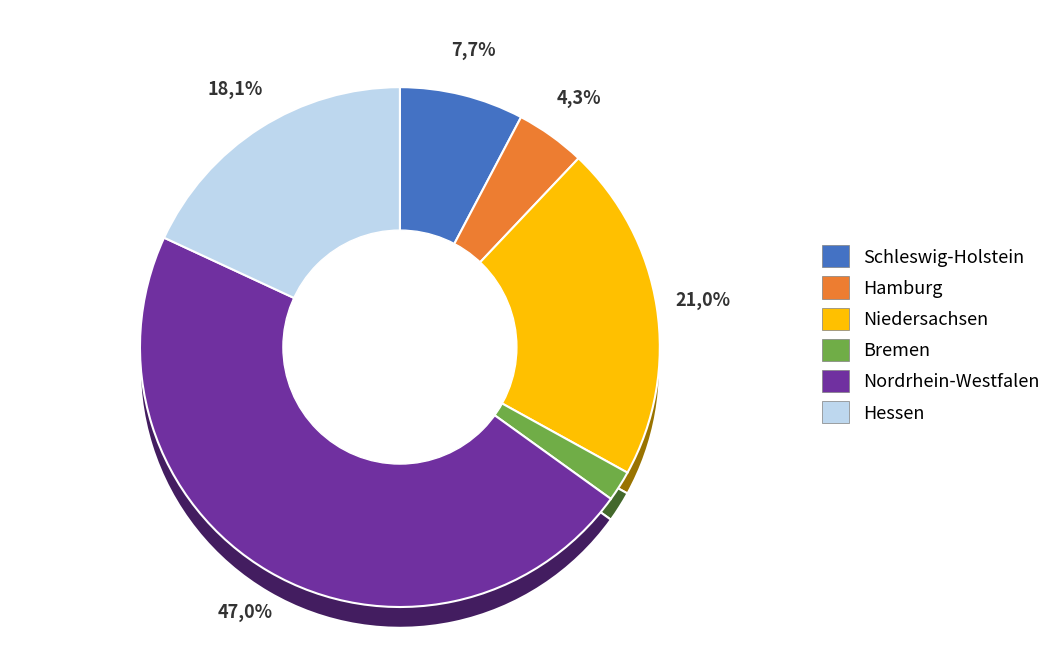

To the nearest percent, what is the average slice percentage?

17%